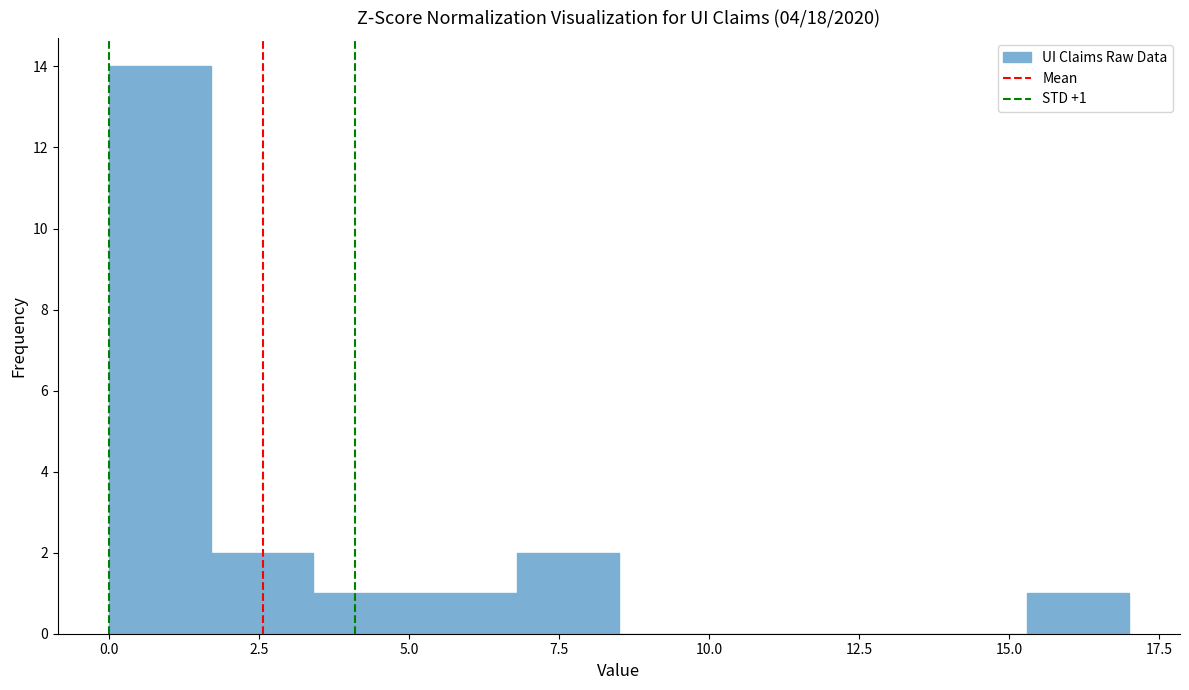

Read against the x-axis, roughly where is the centre of the tallest bar?

1.0